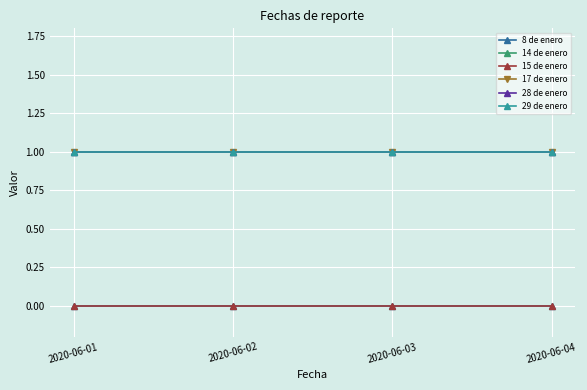

How many lines are shown in the chart?

6